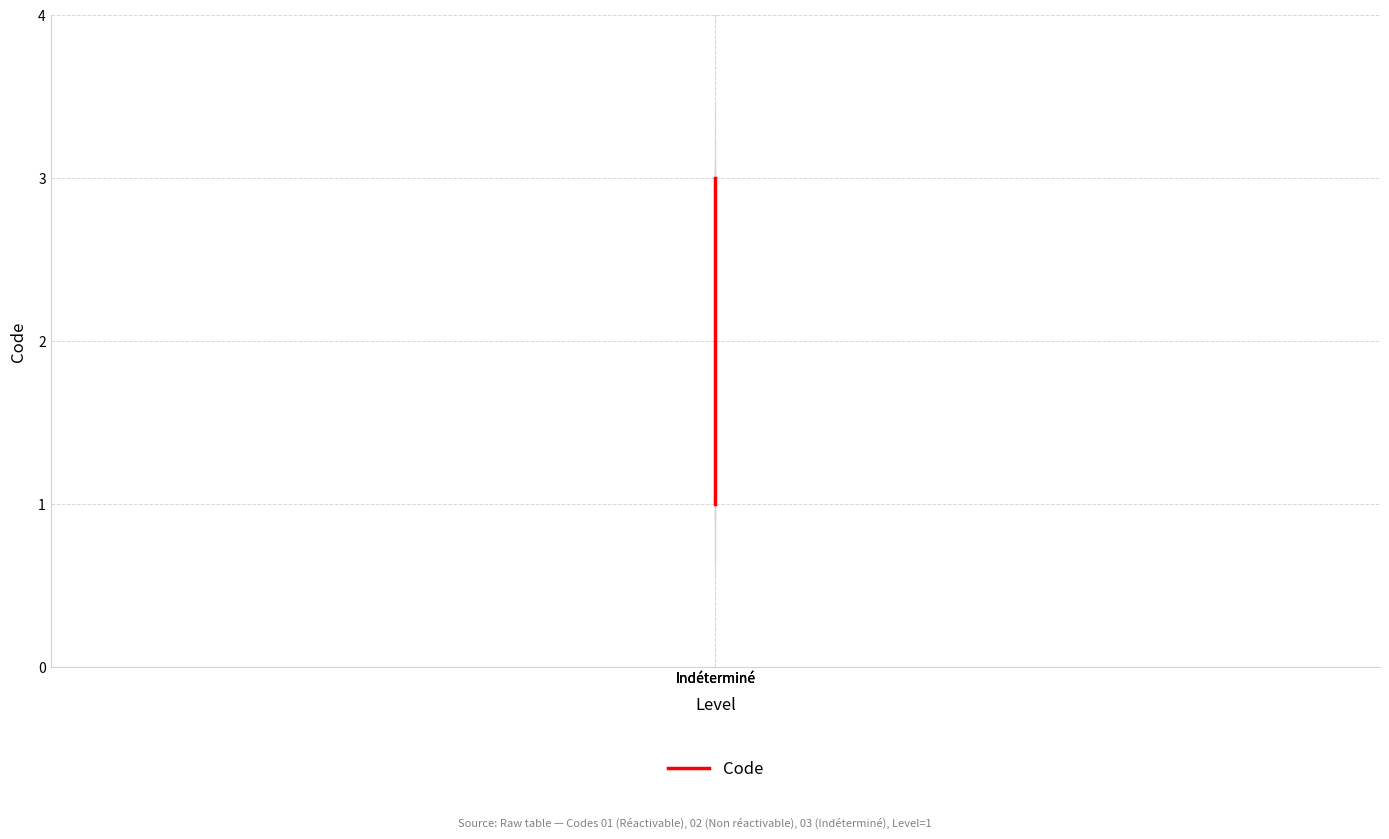

At which category does the chart reach its minimum across all series?

Indéterminé